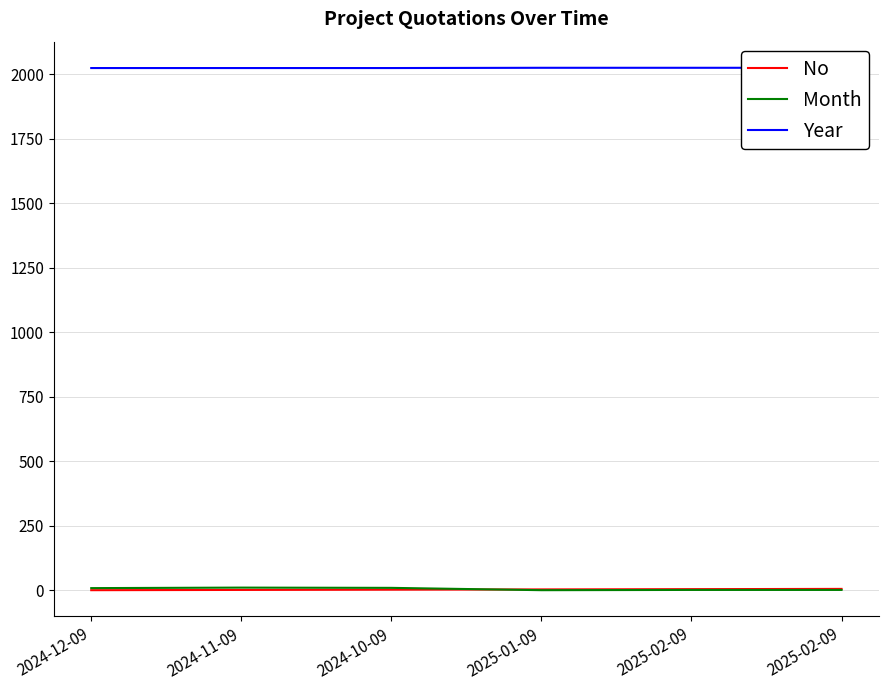

What is the total value across all series at 2025-02-09?

2032